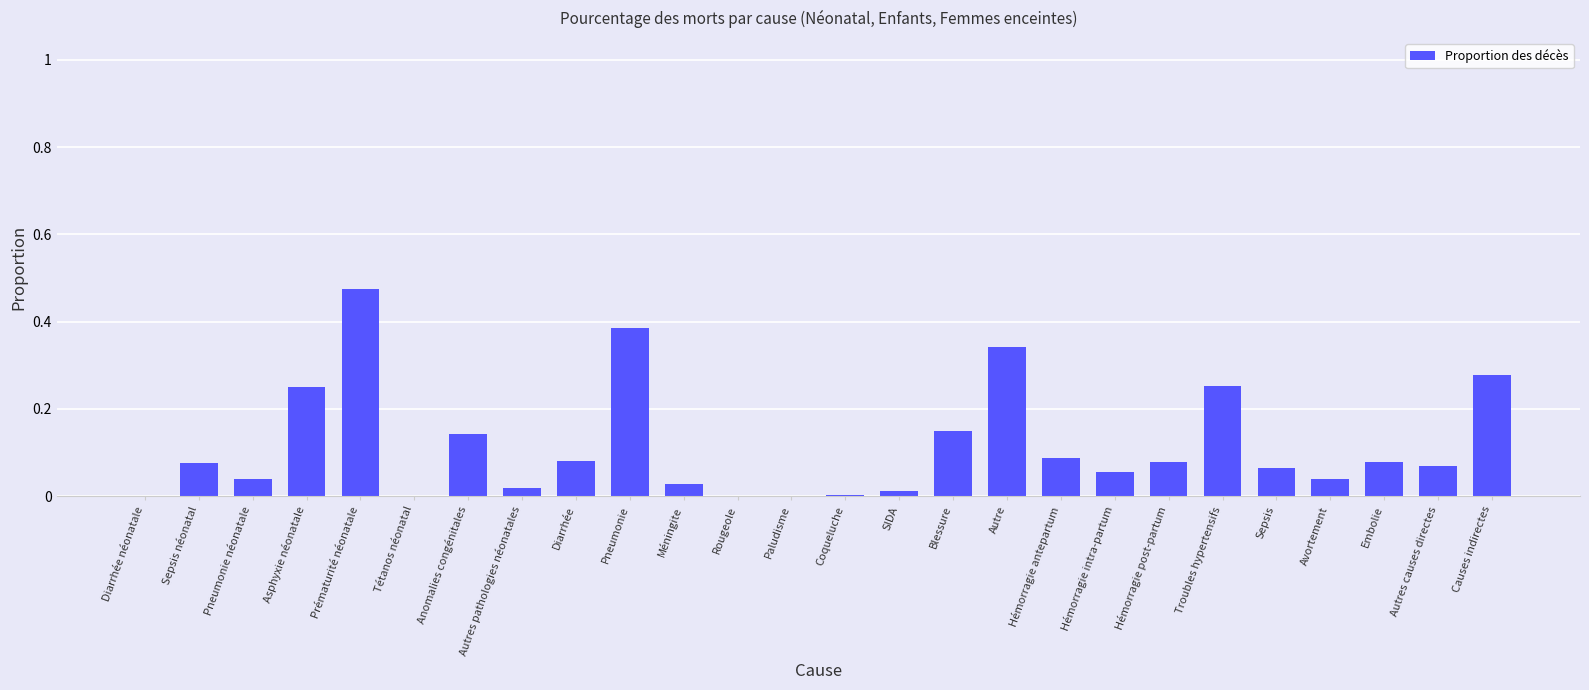

Does the chart contain stacked bars?

No